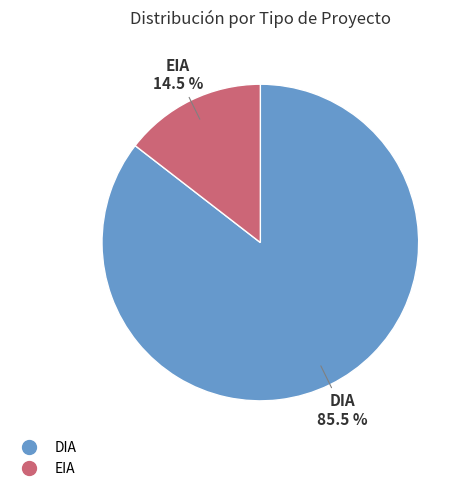

What portion of the pie excludes EIA?

85.5%